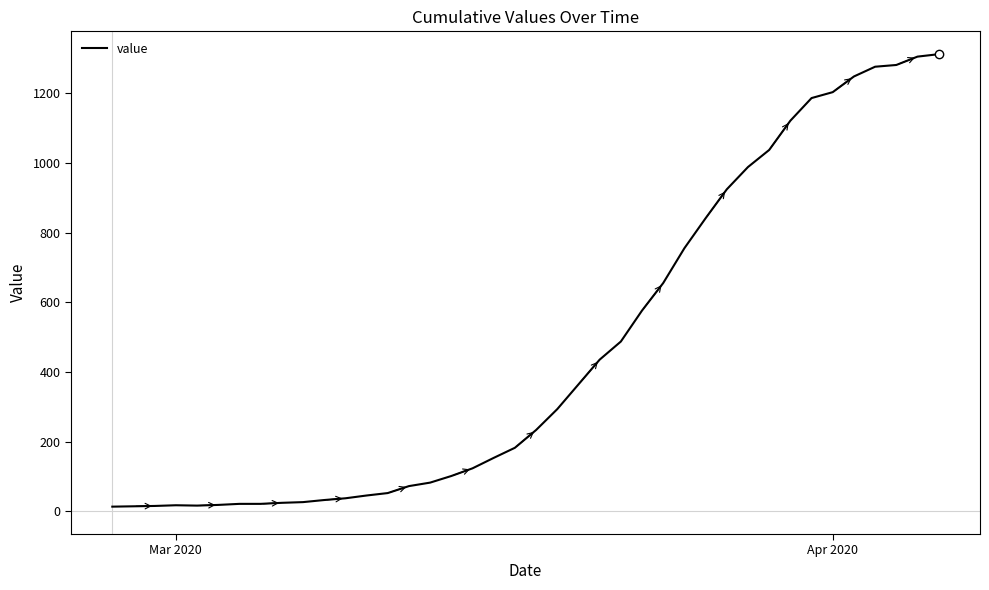

What is the difference between the maximum and minimum values?

1299